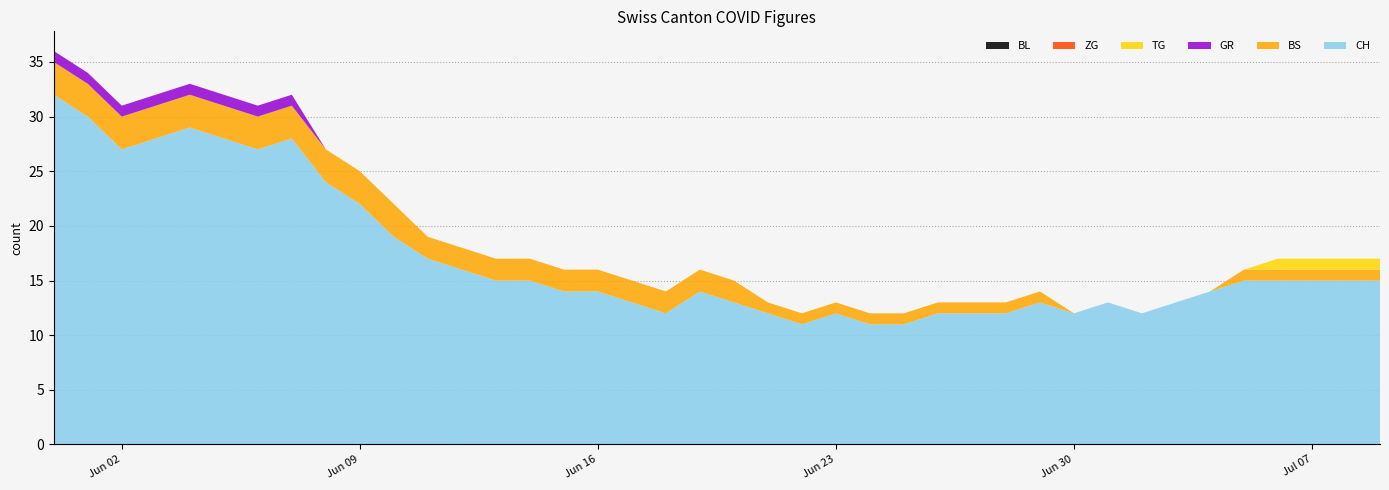

Reading left to right, transcribe all the data shown in this chart.

CH: 32	30	27	28	29	28	27	28	24	22	19	17	16	15	15	14	14	13	12	14	13	12	11	12	11	11	12	12	12	13	12	13	12	13	14	15	15	15	15	15
BS: 3	3	3	3	3	3	3	3	3	3	3	2	2	2	2	2	2	2	2	2	2	1	1	1	1	1	1	1	1	1	0	0	0	0	0	1	1	1	1	1
GR: 1	1	1	1	1	1	1	1	0	0	0	0	0	0	0	0	0	0	0	0	0	0	0	0	0	0	0	0	0	0	0	0	0	0	0	0	0	0	0	0
TG: 0	0	0	0	0	0	0	0	0	0	0	0	0	0	0	0	0	0	0	0	0	0	0	0	0	0	0	0	0	0	0	0	0	0	0	0	1	1	1	1
ZG: 0	0	0	0	0	0	0	0	0	0	0	0	0	0	0	0	0	0	0	0	0	0	0	0	0	0	0	0	0	0	0	0	0	0	0	0	0	0	0	0
BL: 0	0	0	0	0	0	0	0	0	0	0	0	0	0	0	0	0	0	0	0	0	0	0	0	0	0	0	0	0	0	0	0	0	0	0	0	0	0	0	0